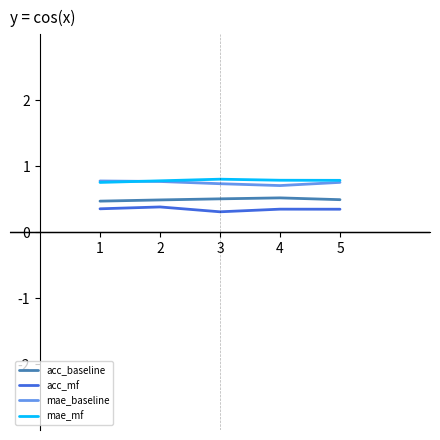

What is the minimum value shown in the chart?

0.3